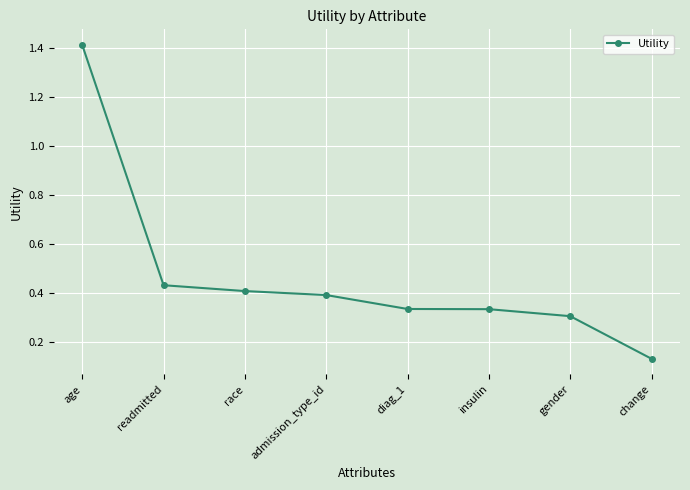

At which label is the value closest to 0?

change